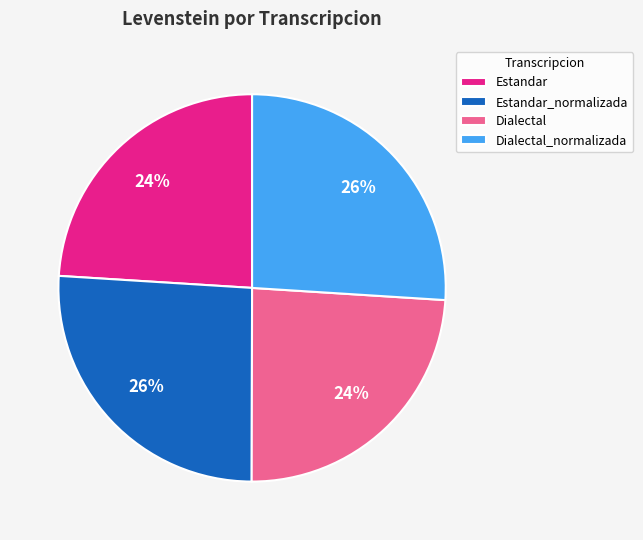

What percentage is the Estandar slice, to the nearest percent?

24%